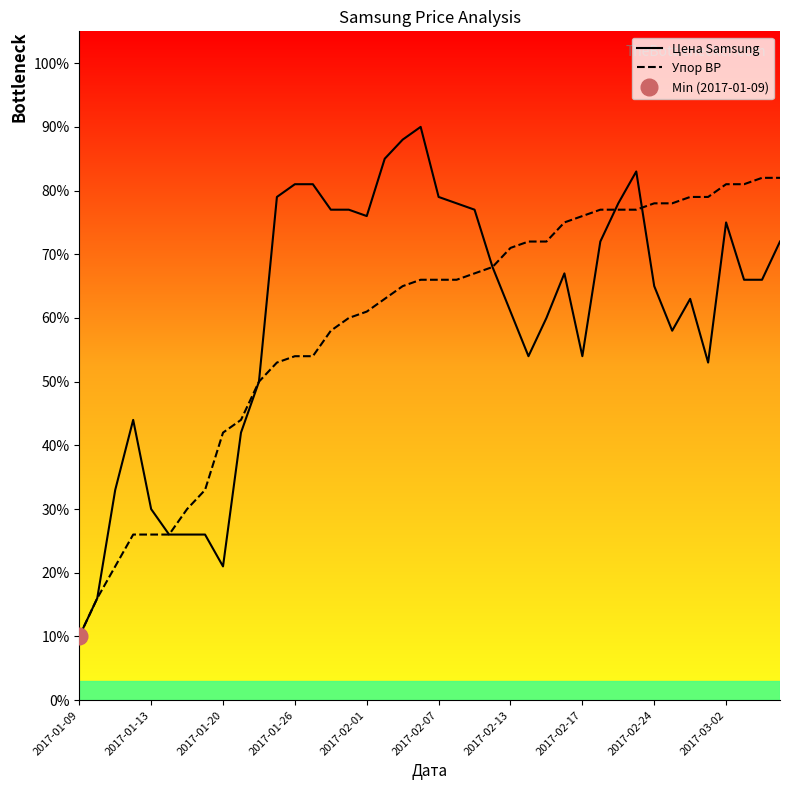

At which label does Упор ВР reach its minimum?

2017-01-09